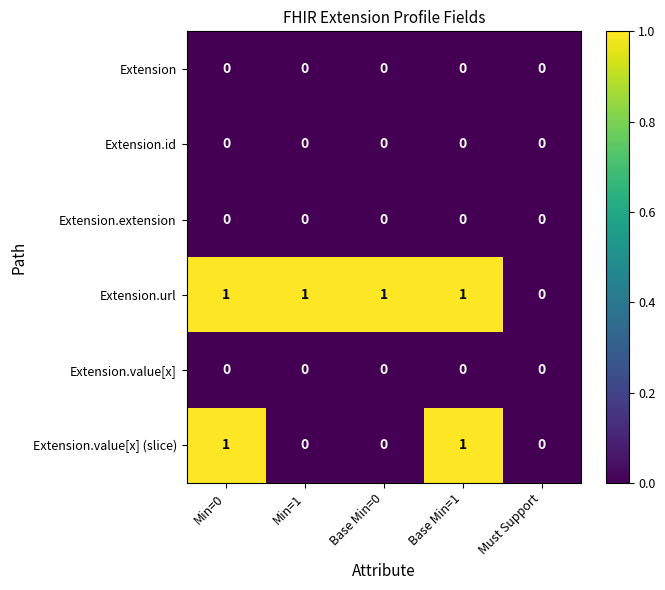

The Extension.id series shows 0 at Base Min=0. True or false?

True